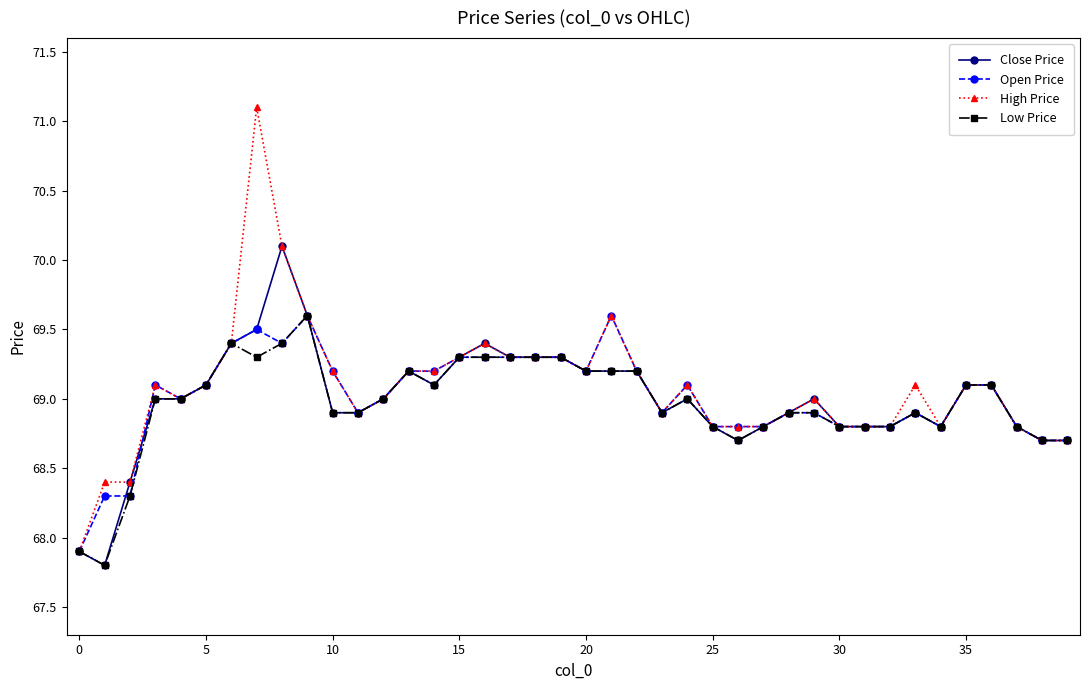

What is the highest value of the Open Price series?

69.6